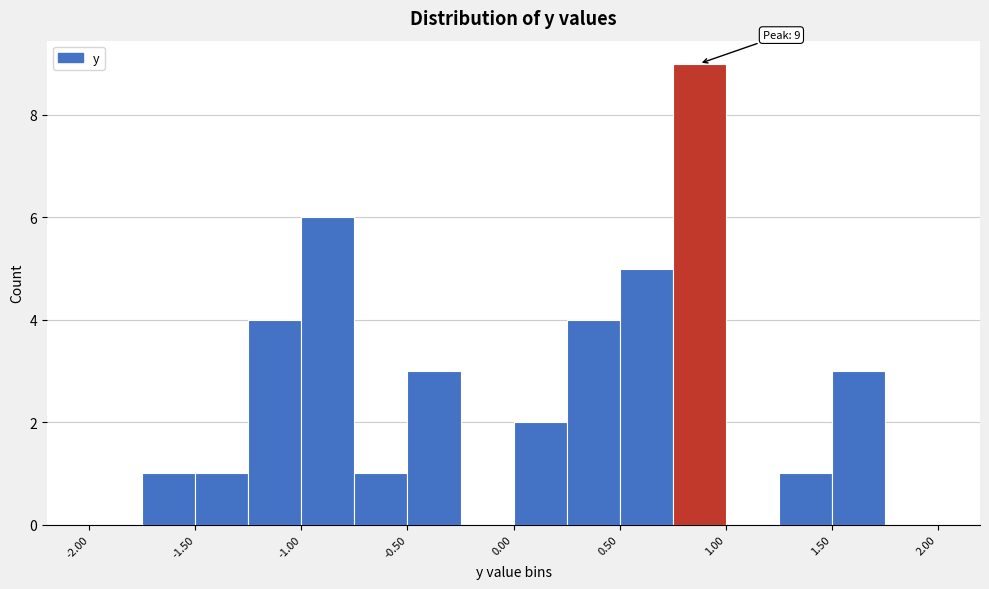

Which range on the x-axis has the tallest bar?

0.75 to 1.00